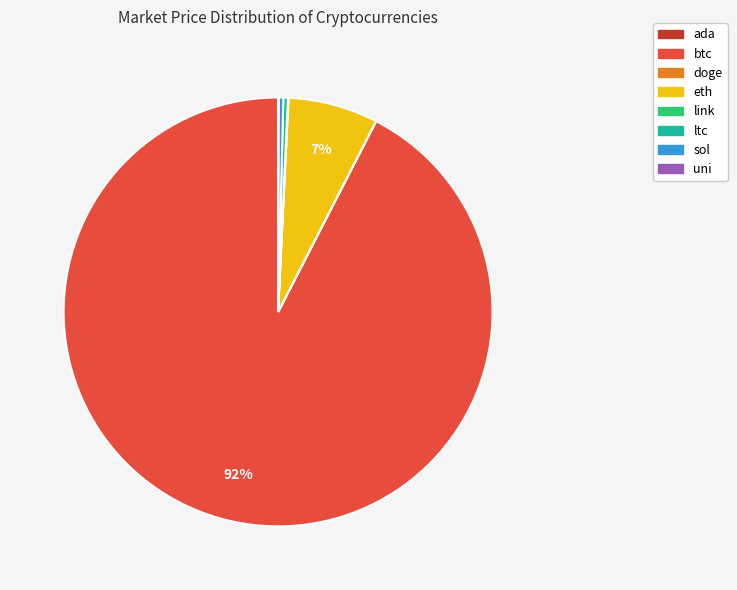

Which category accounts for the majority?

btc